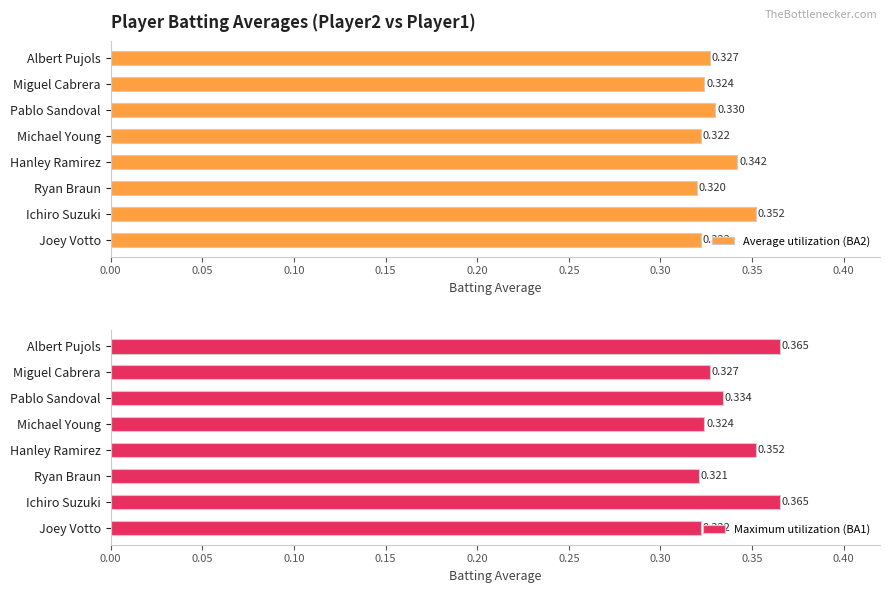

At which label does Average utilization (BA2) reach its peak?

Ichiro Suzuki